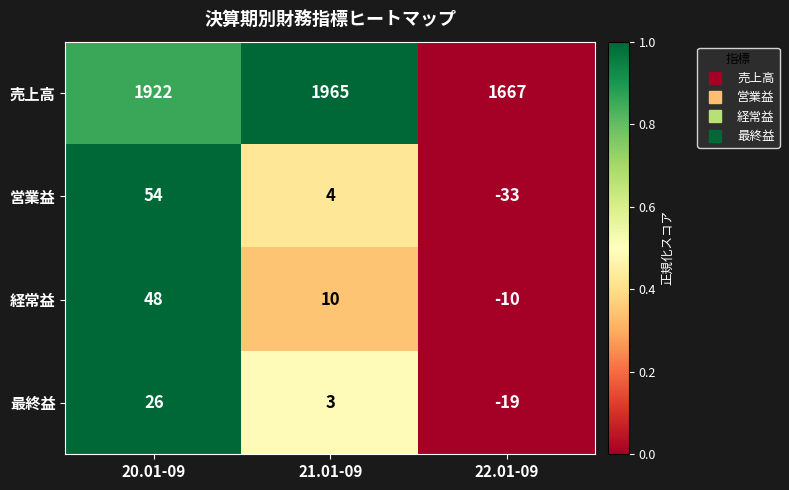

How many 売上高 values are between 1667 and 1965?

3